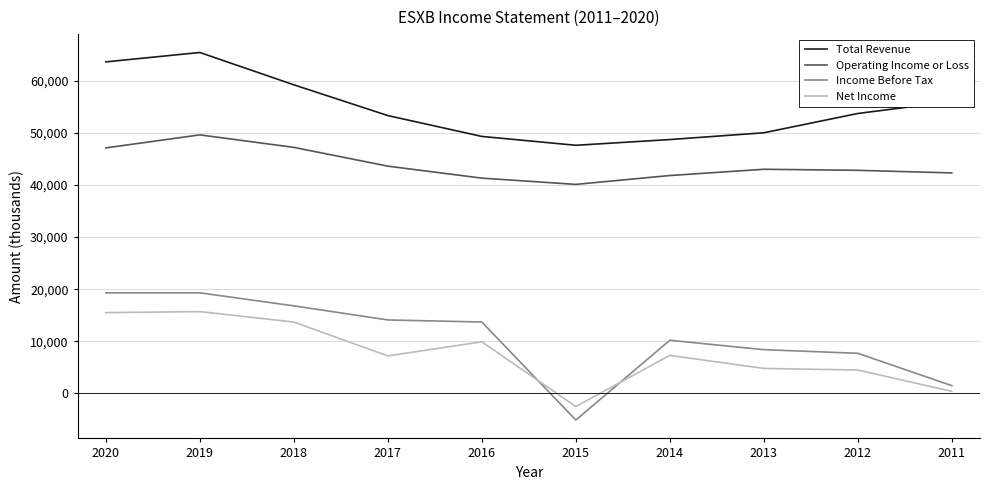

What is the difference between the maximum and minimum values in the Operating Income or Loss series?

9500